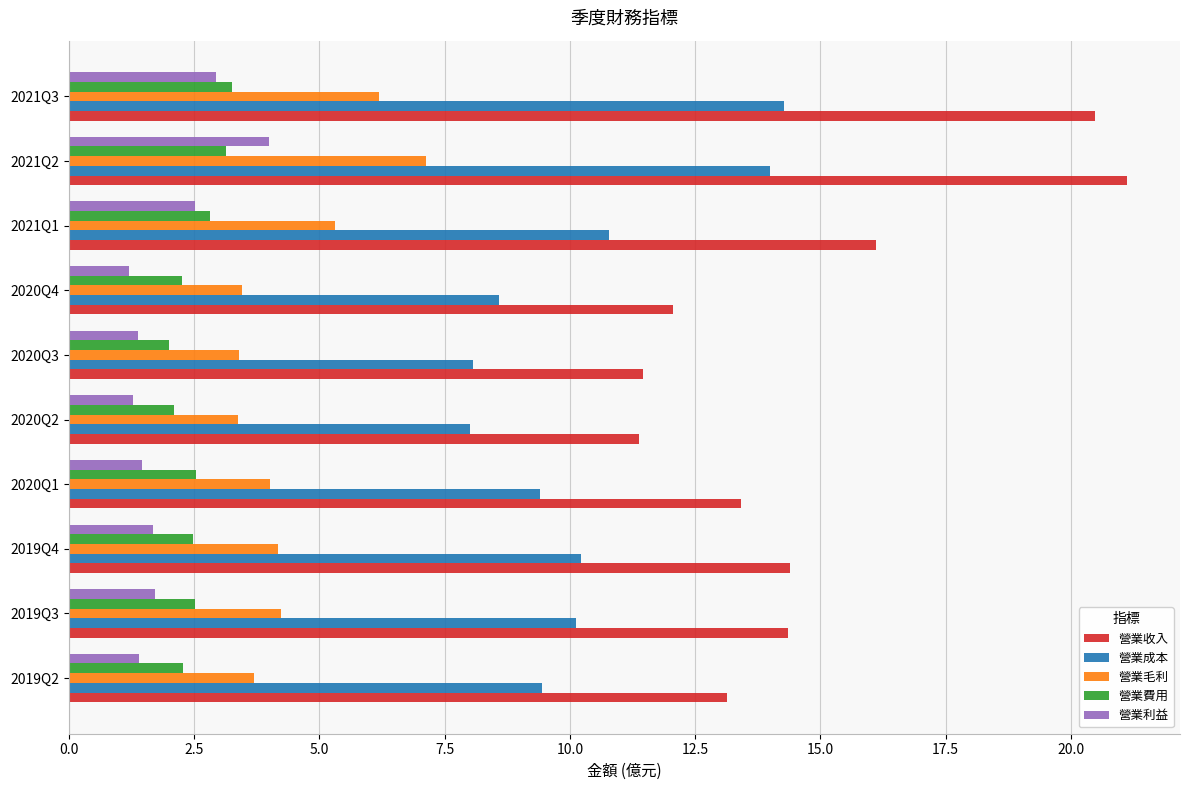

List the series in order of their peak value, highest first.

營業收入, 營業成本, 營業毛利, 營業利益, 營業費用